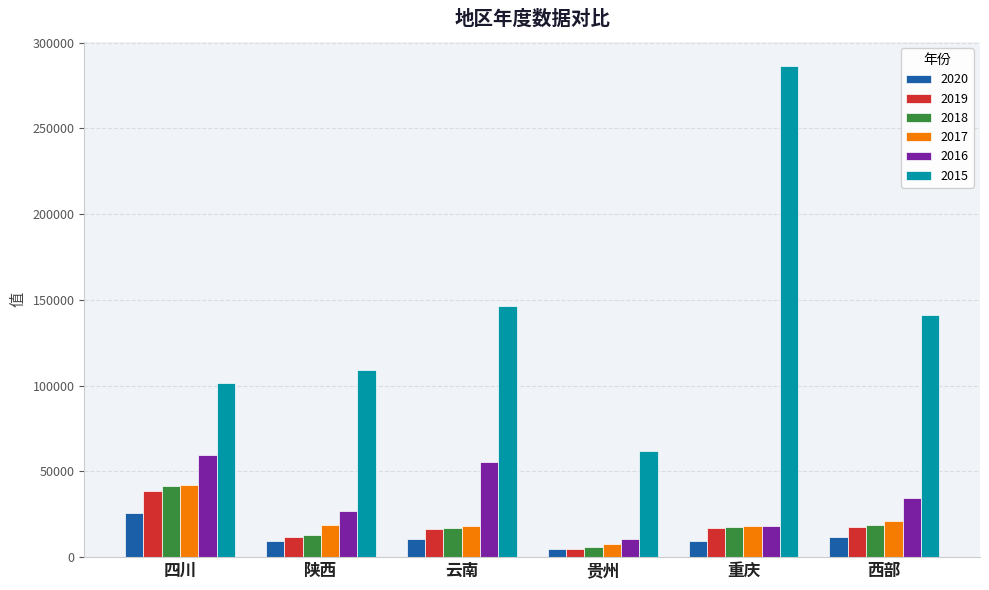

List the labels in order of 2016 value, largest first.

四川, 云南, 西部, 陕西, 重庆, 贵州